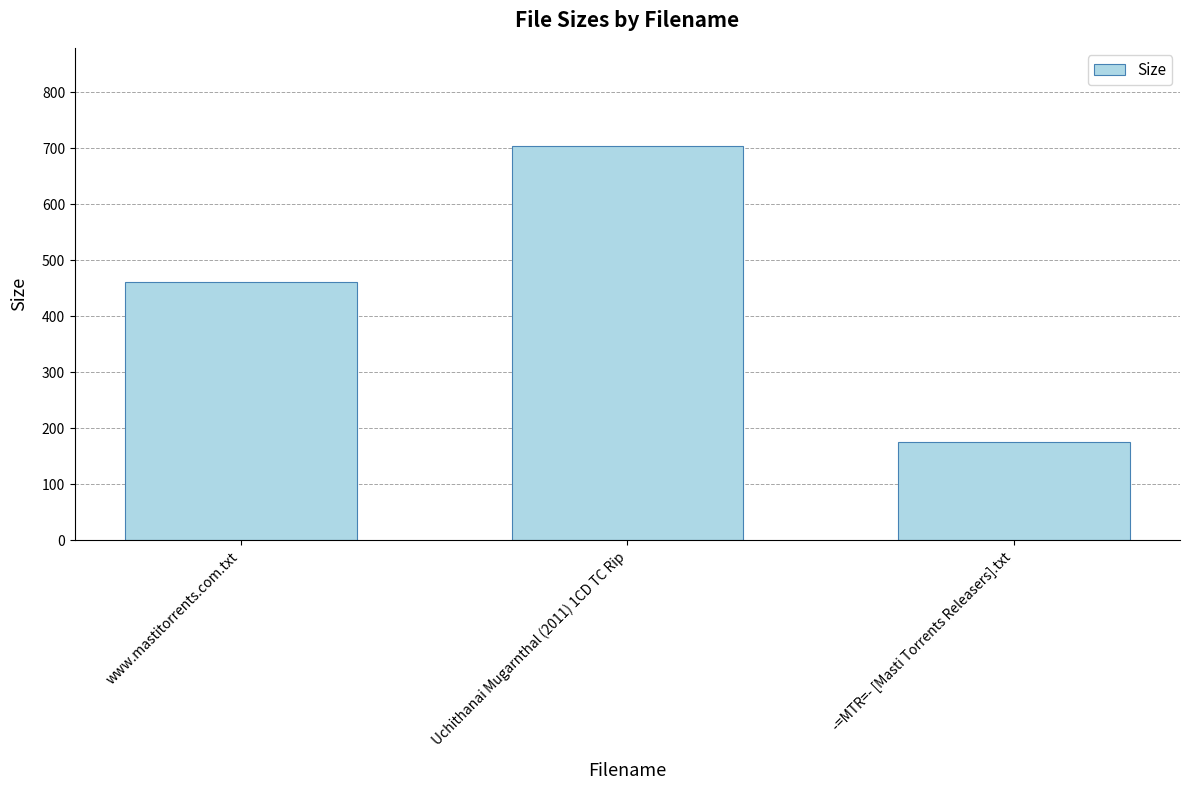

What is the difference between the values at Uchithanai Mugarnthal (2011) 1CD TC Rip and www.mastitorrents.com.txt?

242.7